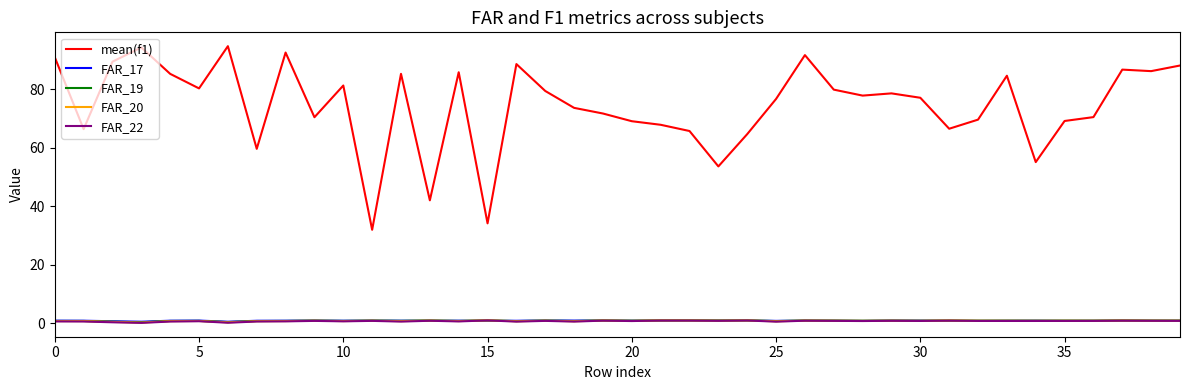

True or false: mean(f1) and FAR_19 intersect in this chart.

False